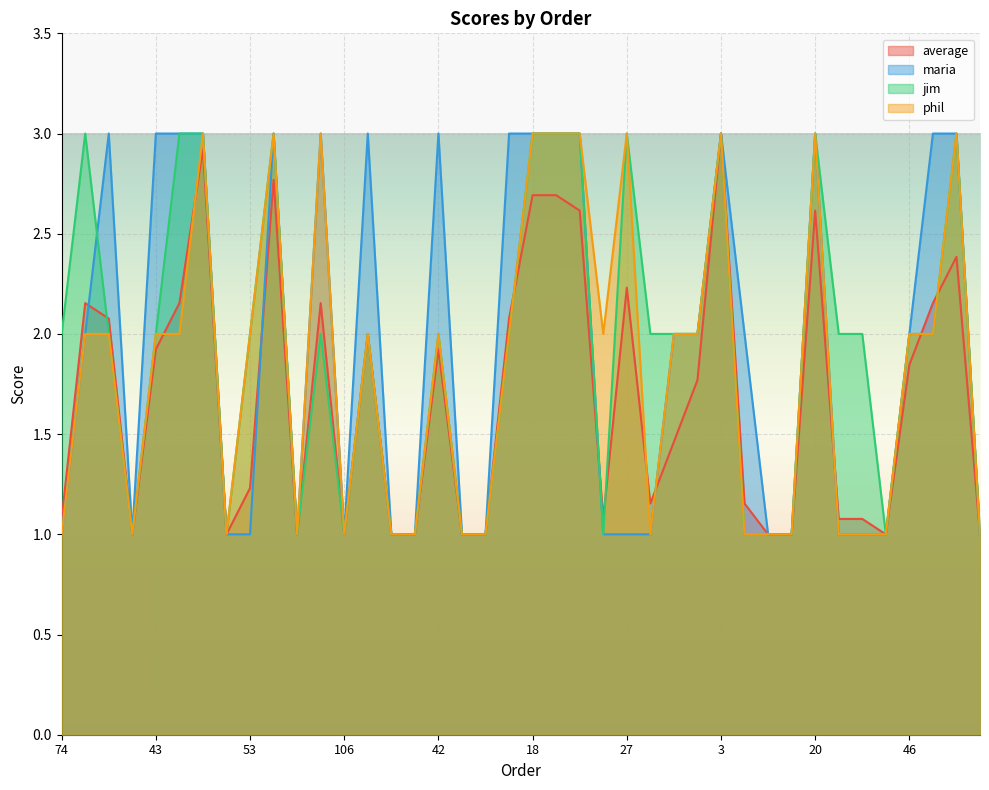

Where is the first local maximum for jim?

33